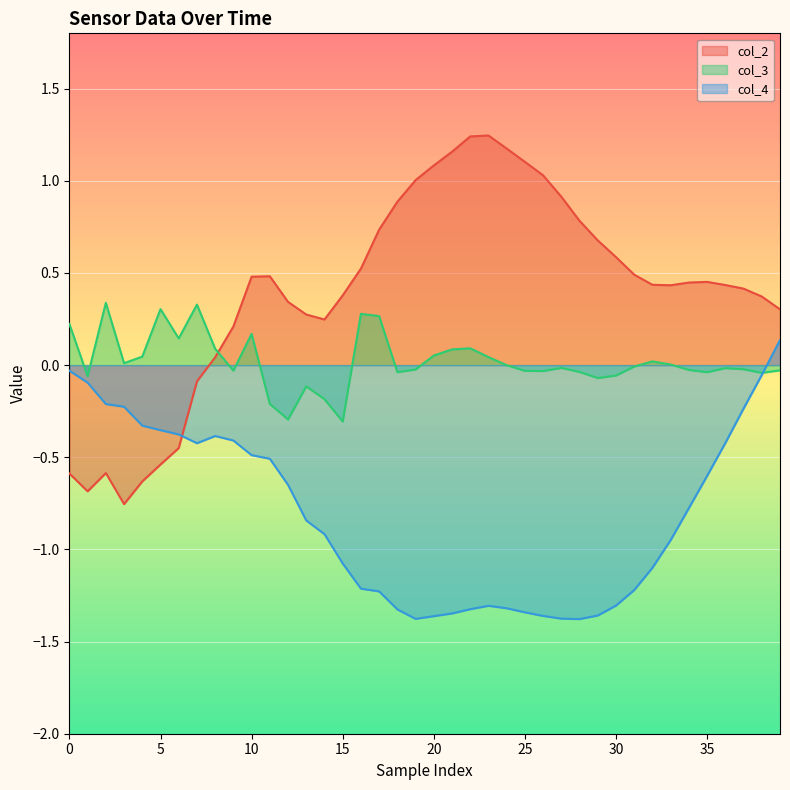

How many intersections are there between col_2 and col_3?

1